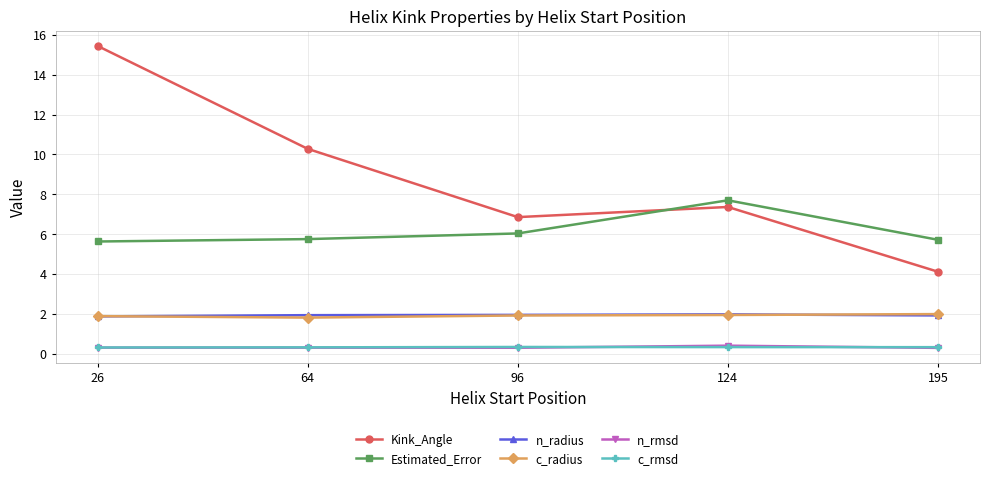

What is the difference between the second highest and minimum values in the Kink_Angle series?

6.2